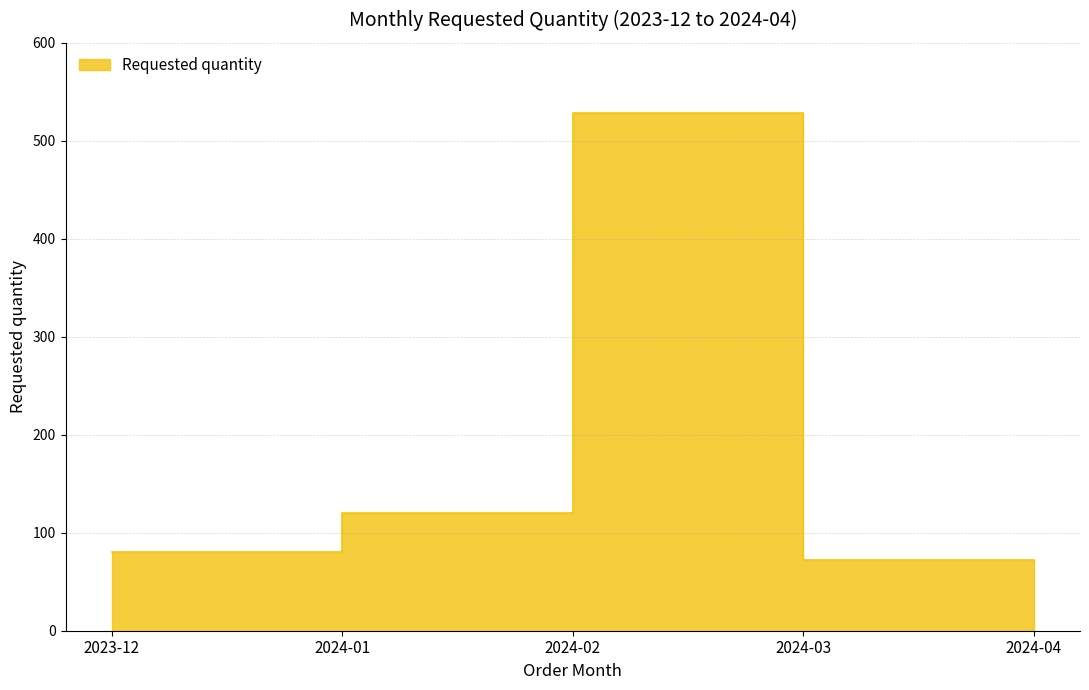

Which category has the lowest value across all series?

2024-03